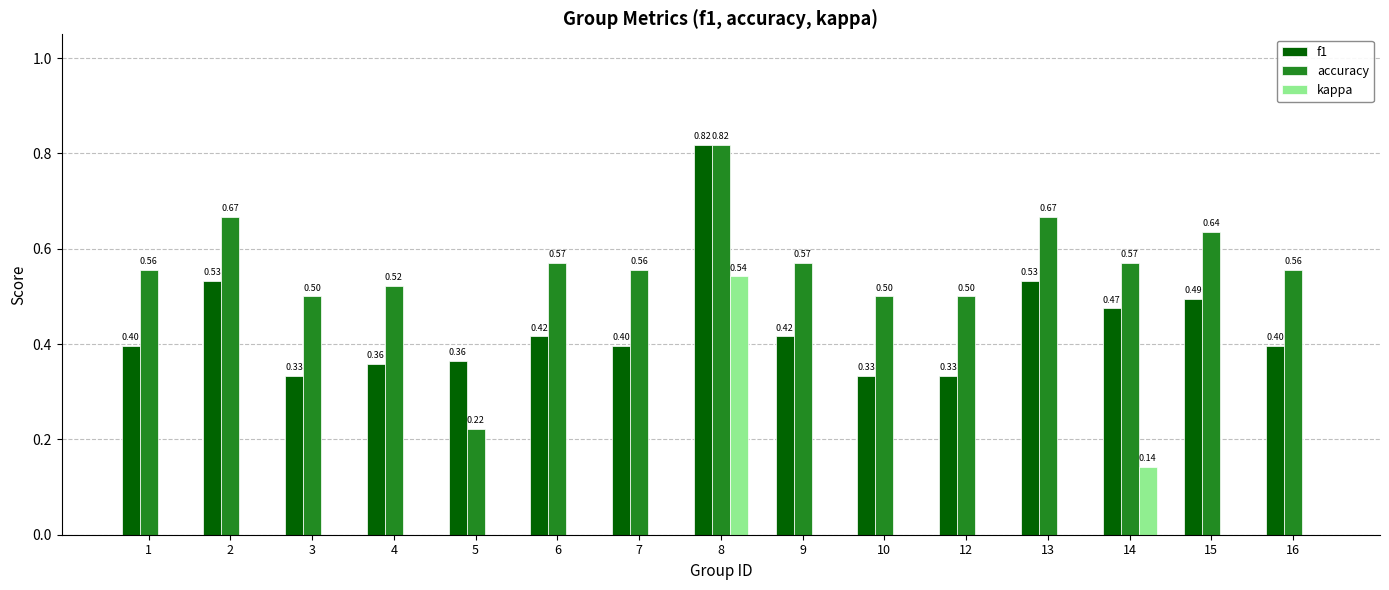

Which series changed the most between 7 and 8?

kappa